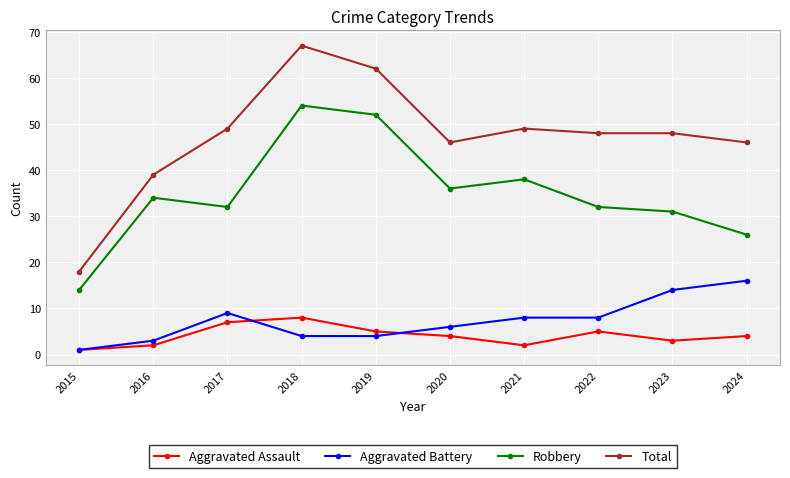

What is the approximate value of Aggravated Battery at 2019?

4